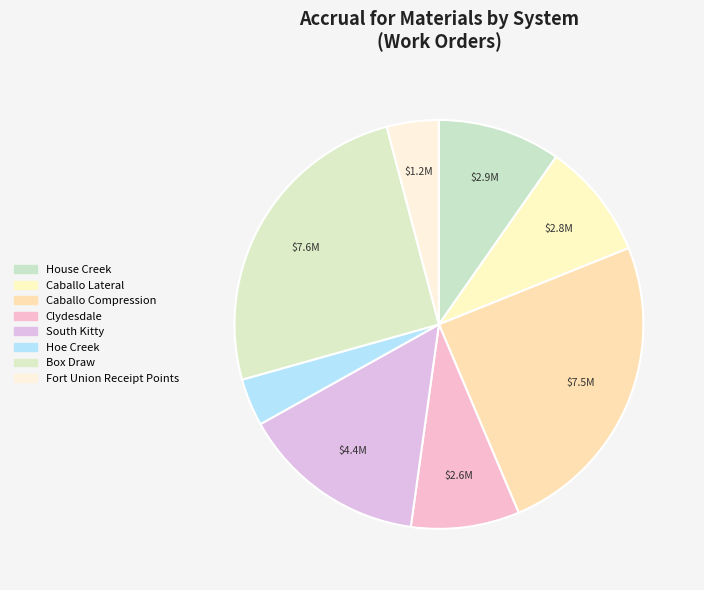

Does any single category account for the majority?

No